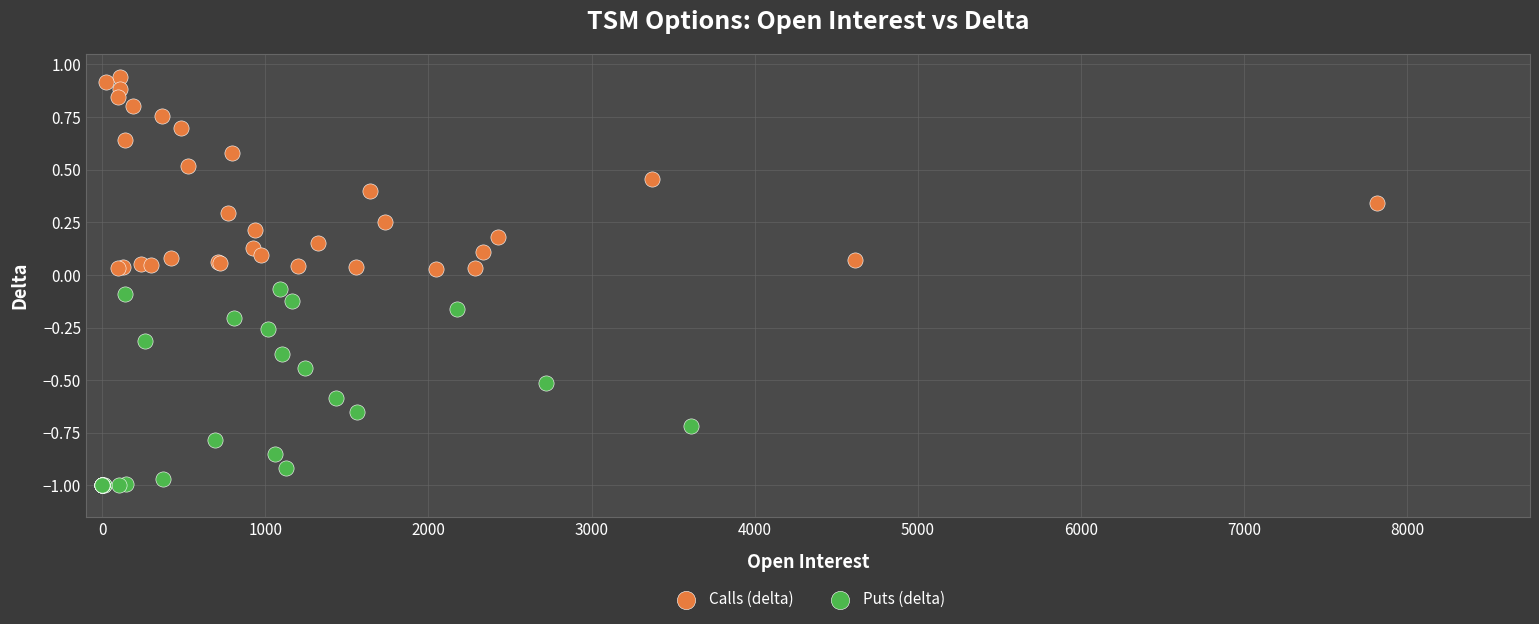

Which series reaches the minimum Y coordinate?

Puts (delta)